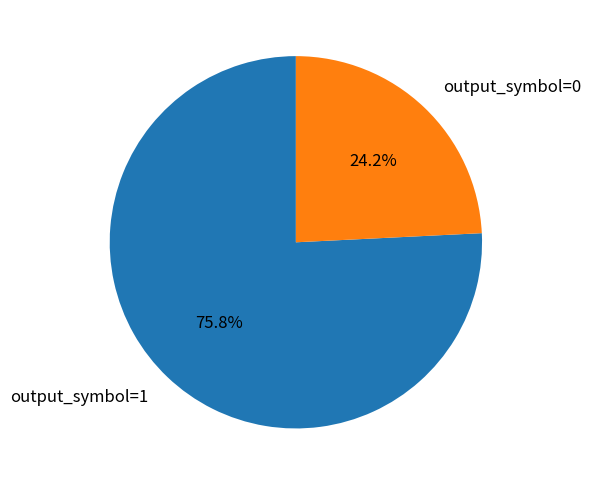

Which slice is the smallest?

output_symbol=0